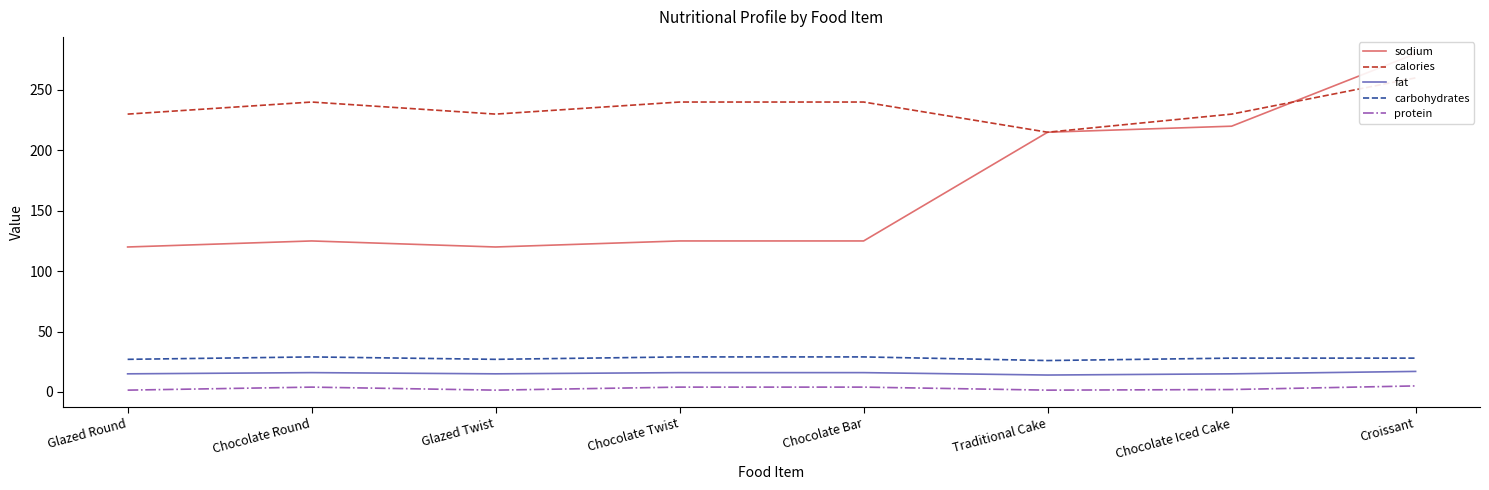

What is the highest value of the sodium series?

280.0